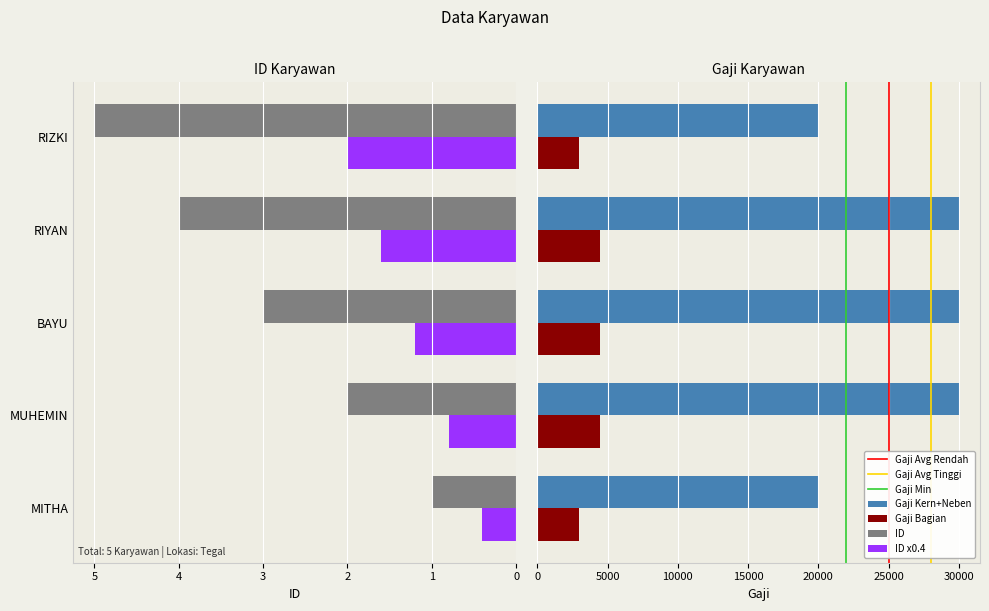

What value does the ID series have at RIYAN?

4